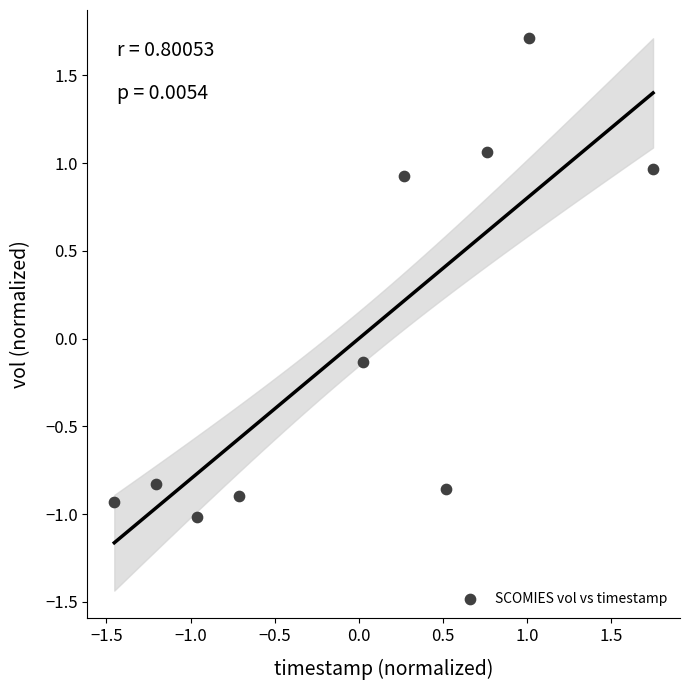

What is the range of Y values (max minus min)?

2.7